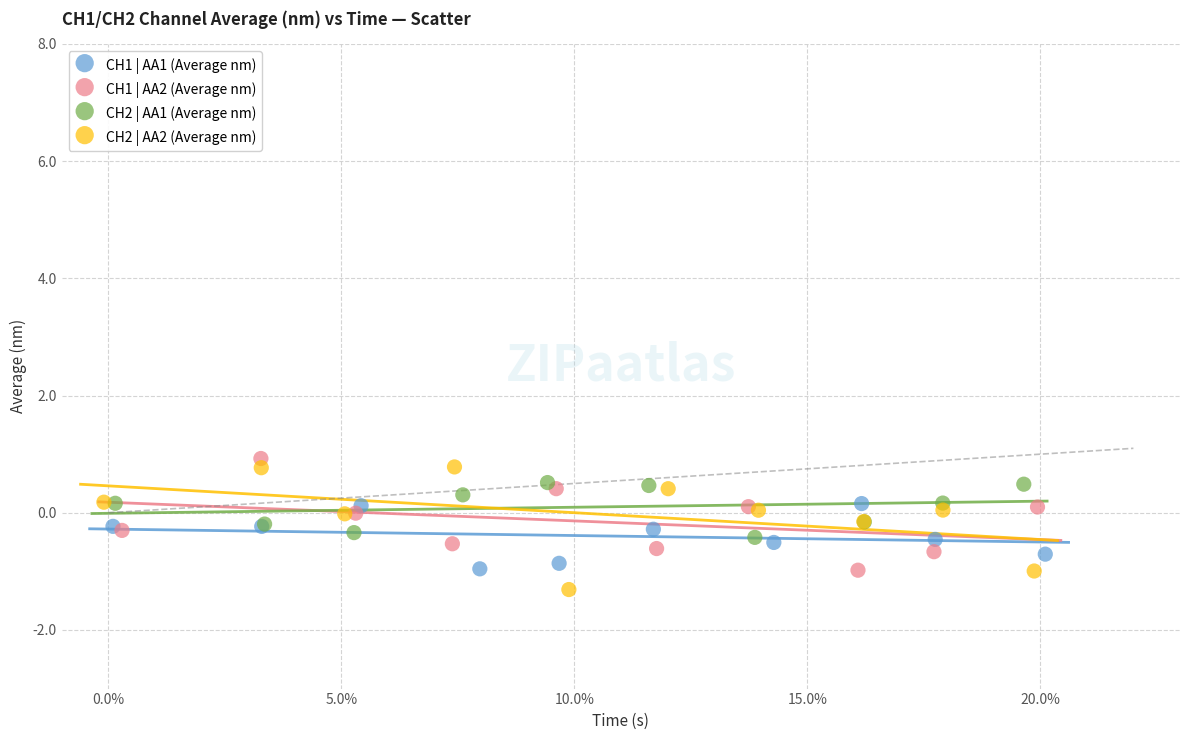

Which series contains the highest Y value?

CH1 | AA2 (Average nm)